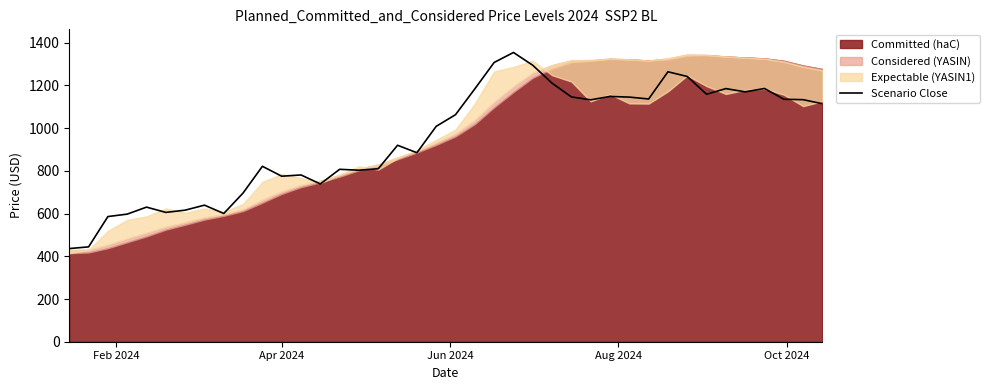

What is the difference between the maximum and minimum values?

918.2